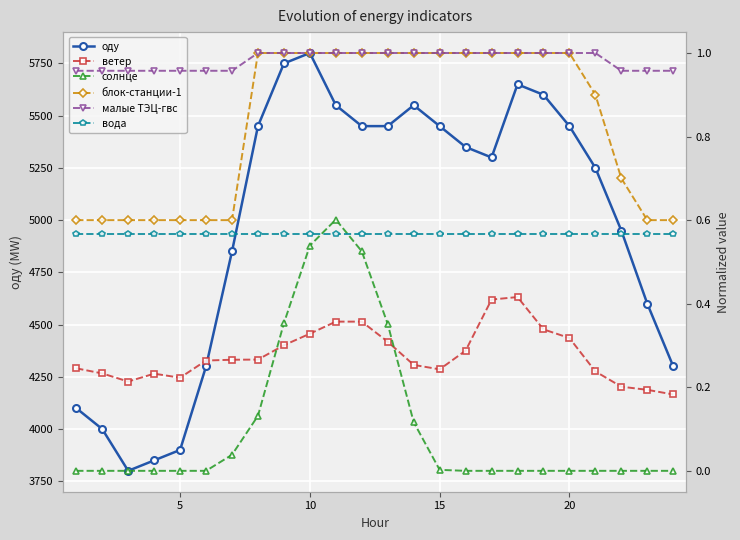

How many lines are shown in the chart?

6